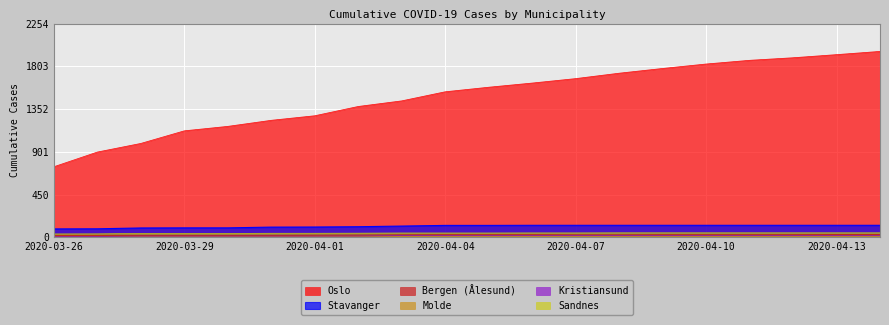

How many Molde values are between 6 and 14?

20